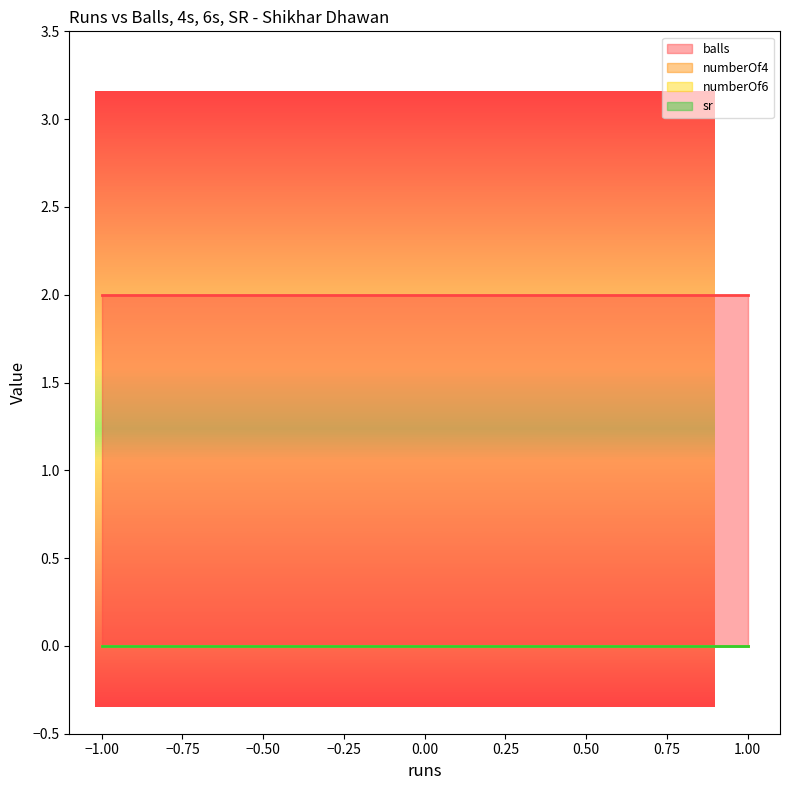

Reading left to right, list all the values displayed in this chart.

balls: 2	2	2
numberOf4: 0	0	0
numberOf6: 0	0	0
sr: 0	0	0